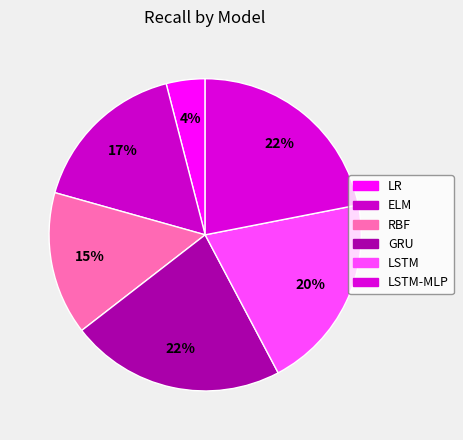

How many segments does this pie chart have?

6